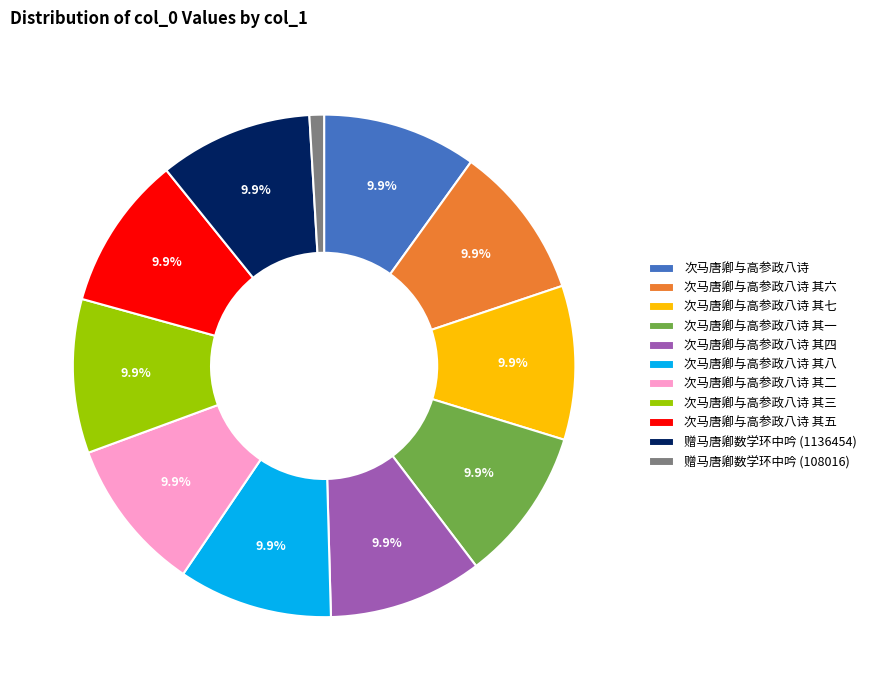

Is it true that 次马唐卿与高参政八诗 其三 is 21% of the pie?

False